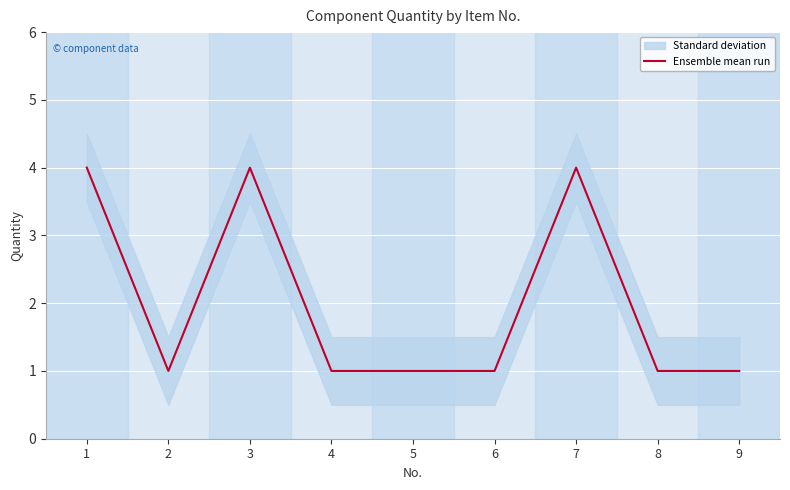

Does the chart display data point markers on the line(s)?

No